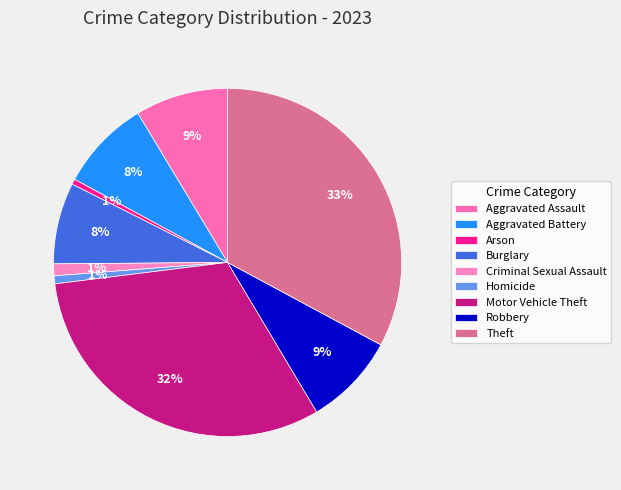

True or false: Motor Vehicle Theft accounts for 22% of the total.

False